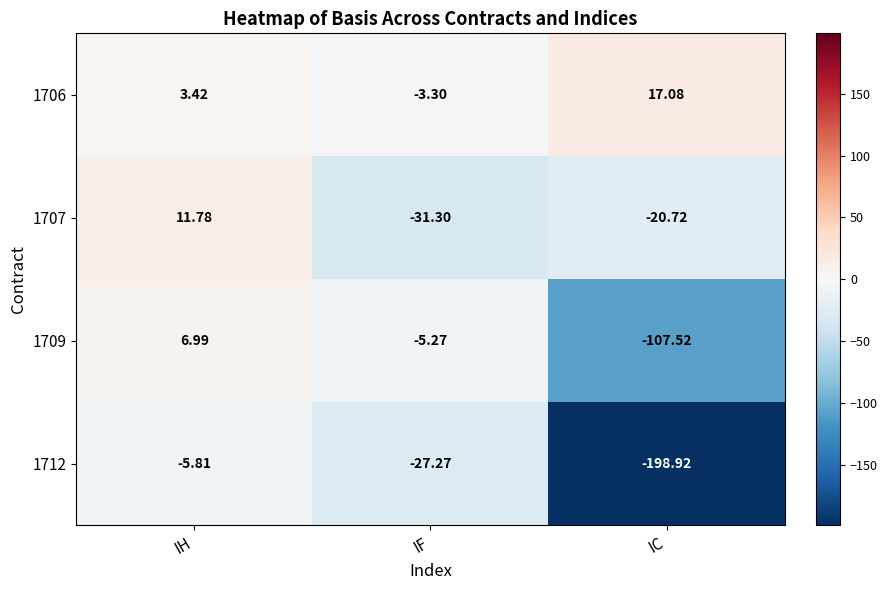

How many data points does each series have?

3